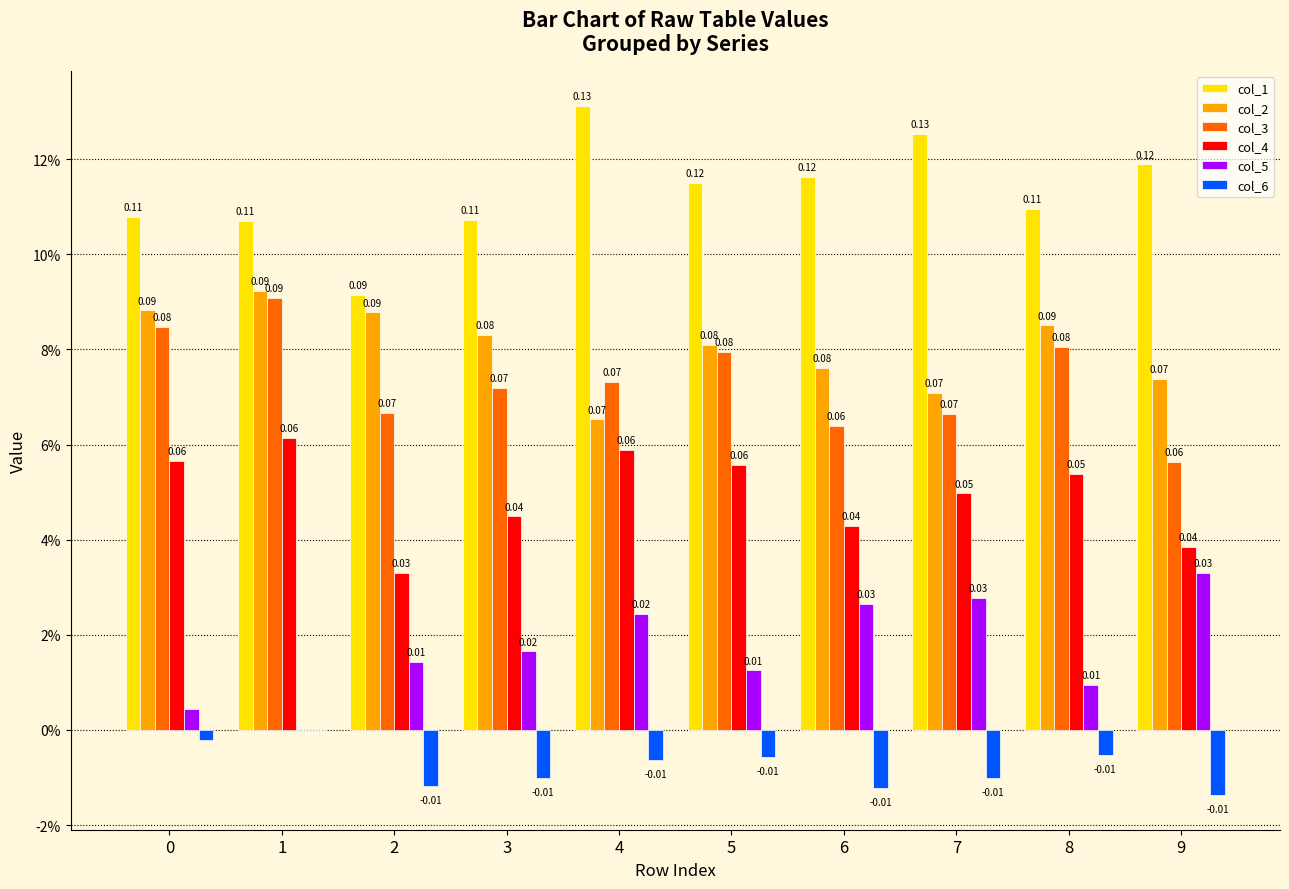

What are all the series names shown in the legend?

col_1, col_2, col_3, col_4, col_5, col_6